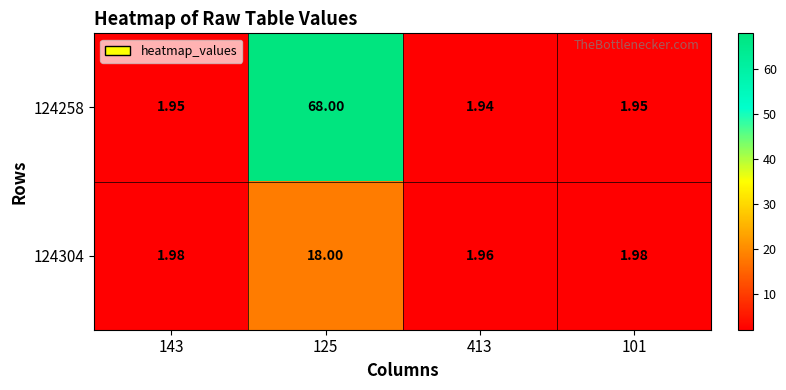

Is the value of 124304 at 125 greater than the value of 124258 at 413?

Yes